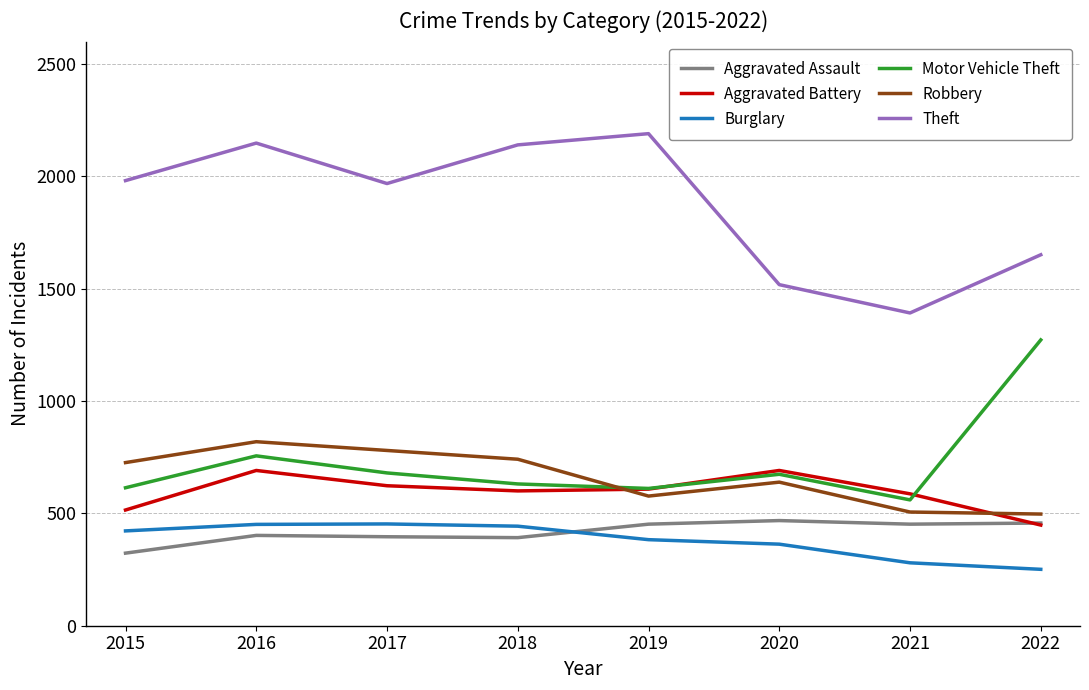

True or false: Aggravated Battery and Burglary intersect in this chart.

False